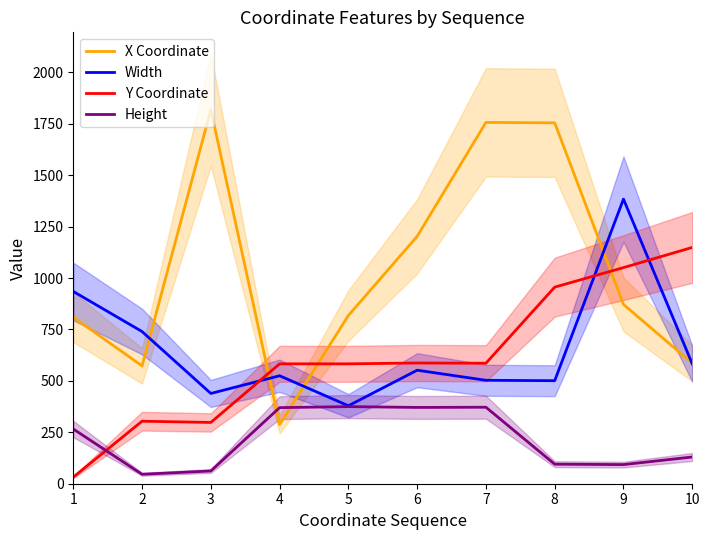

In X Coordinate, how many points are lower than both neighbors (excluding endpoints)?

2